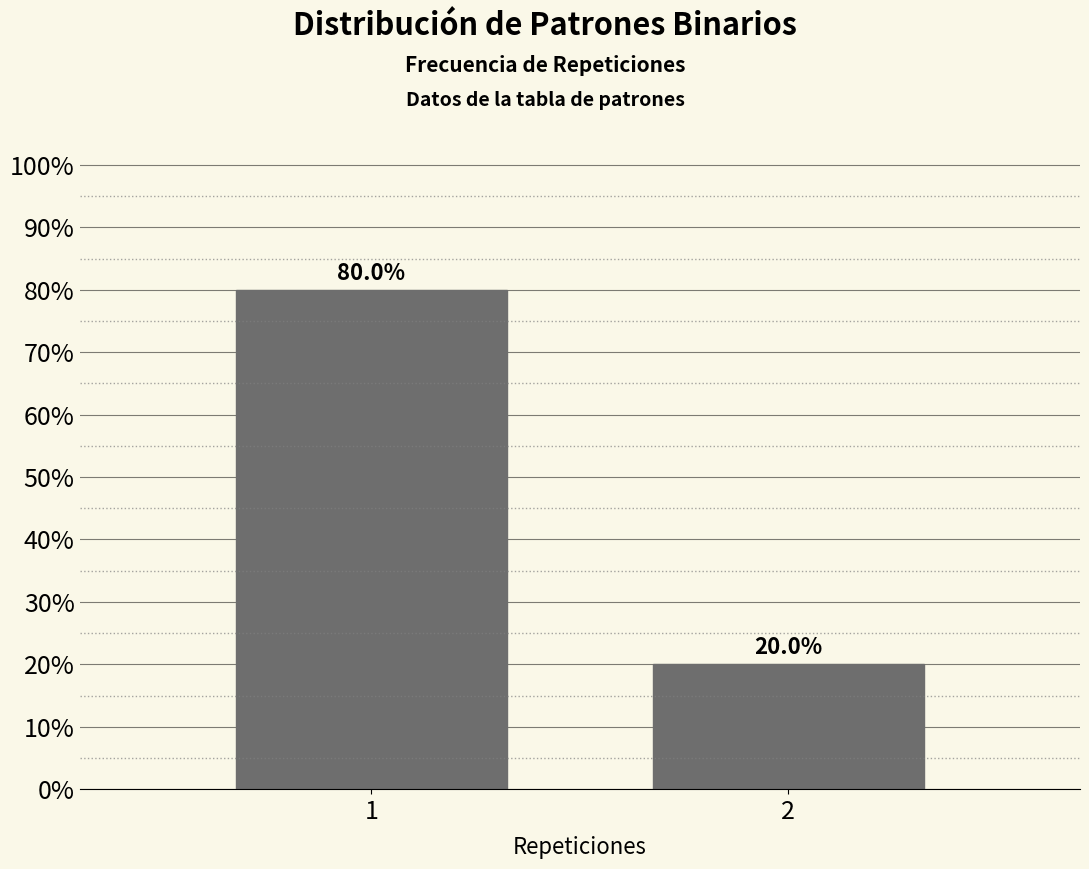

Reading left to right, transcribe all the data shown in this chart.

80	20